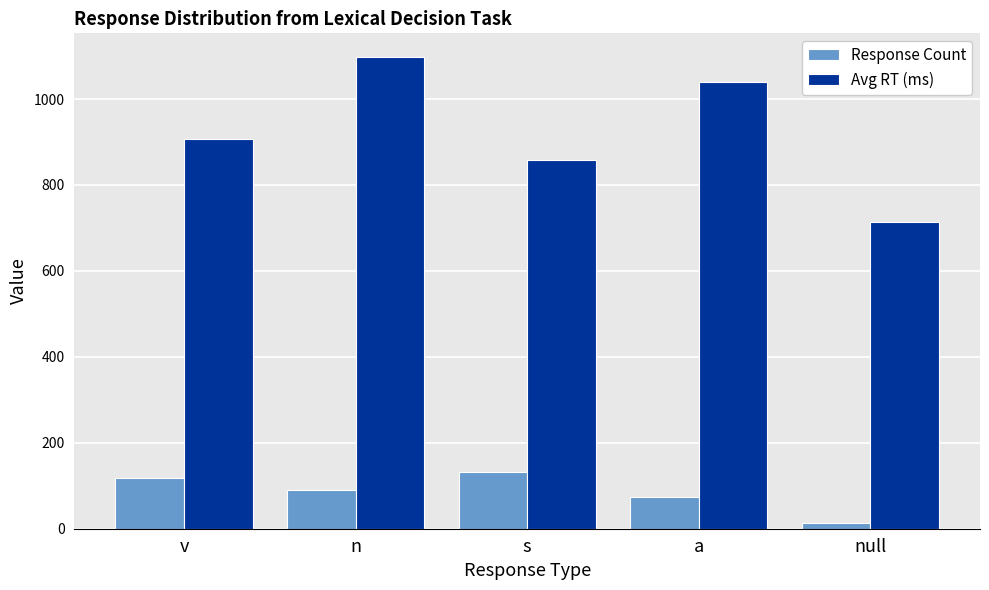

How many bars are there in total?

10